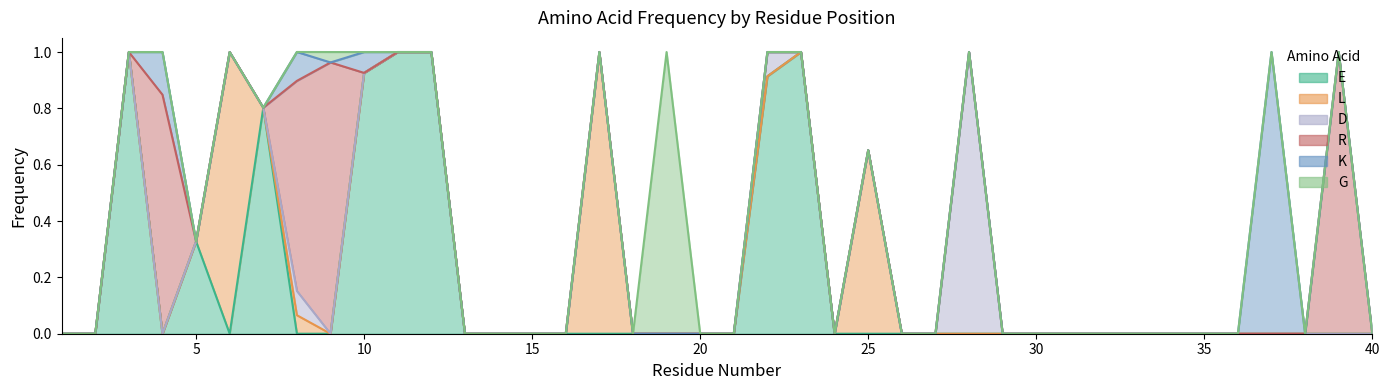

In E, how many points are lower than both neighbors (excluding endpoints)?

2